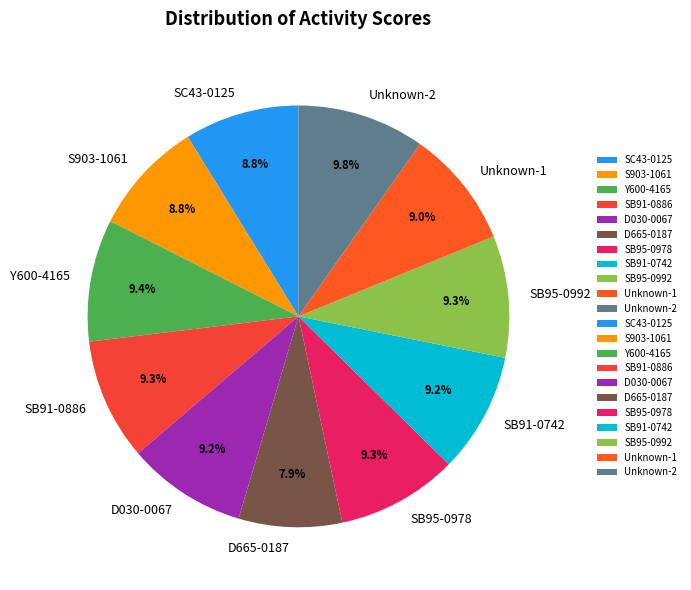

Which slice is the smallest?

D665-0187